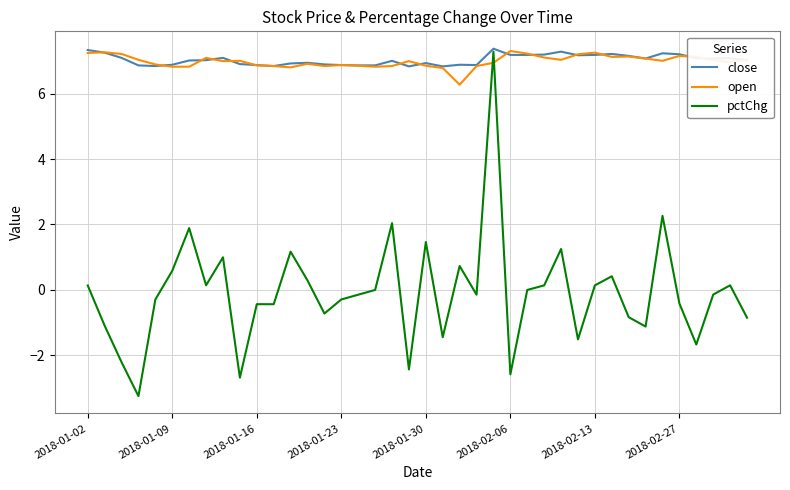

True or false: pctChg and open cross at least once.

True